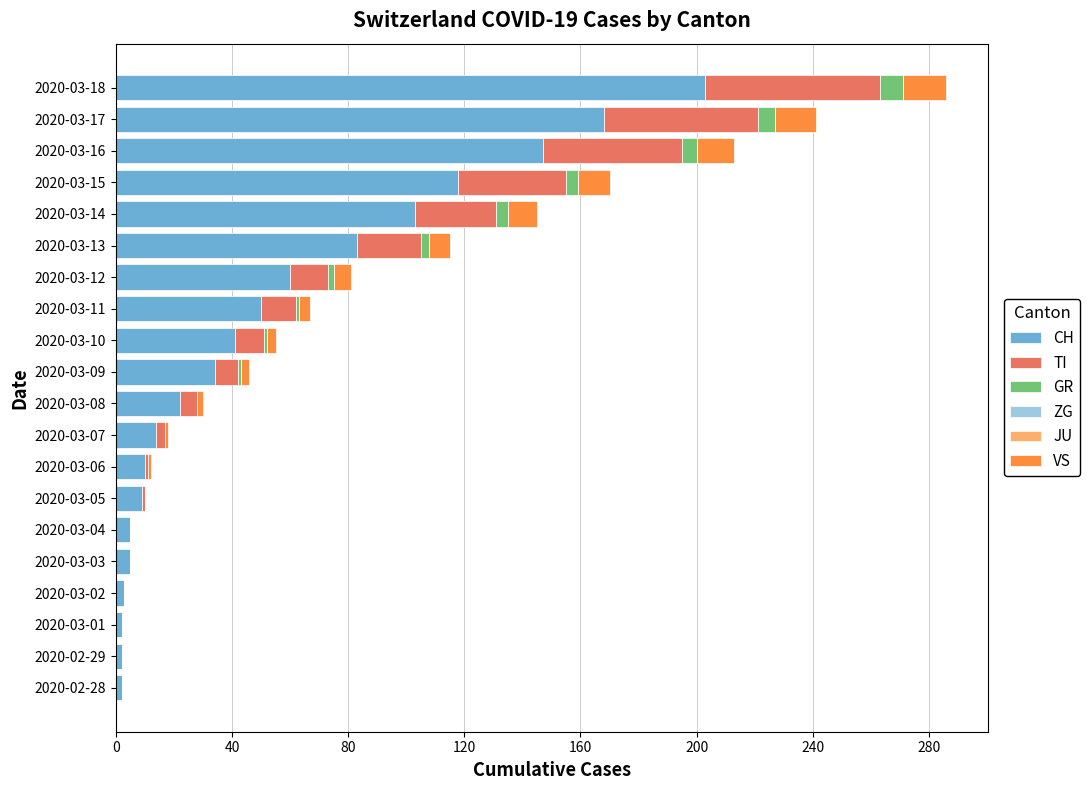

At which category is the sum across all series the highest?

2020-03-18